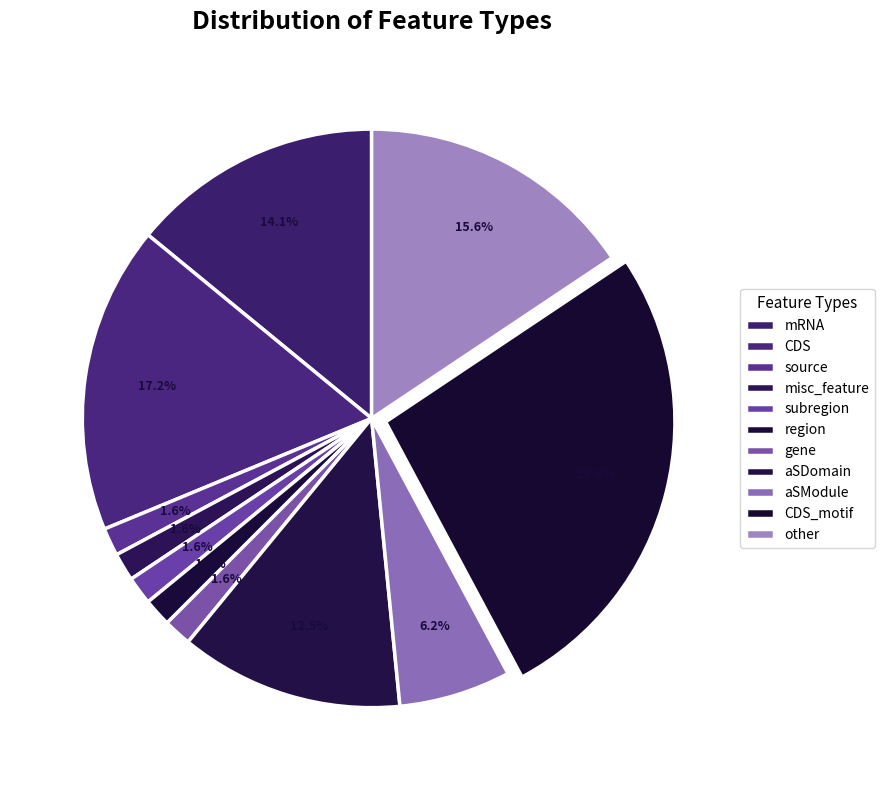

True or false: other accounts for 27% of the total.

False